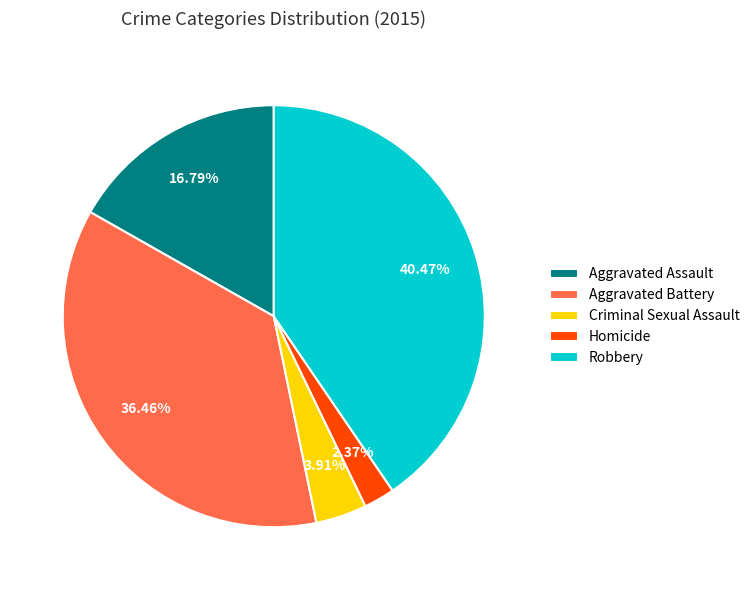

Between Robbery and Homicide, which is larger?

Robbery